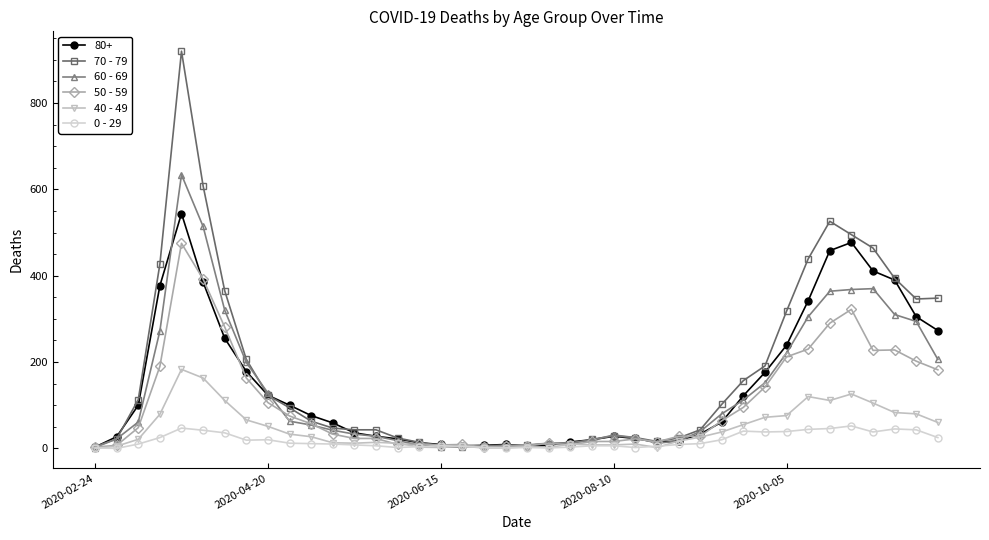

List the series in order of their peak value, lowest first.

0 - 29, 40 - 49, 50 - 59, 80+, 60 - 69, 70 - 79